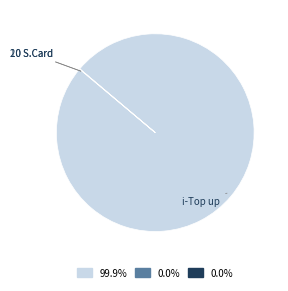

Is there any slice that represents more than half of the pie?

Yes